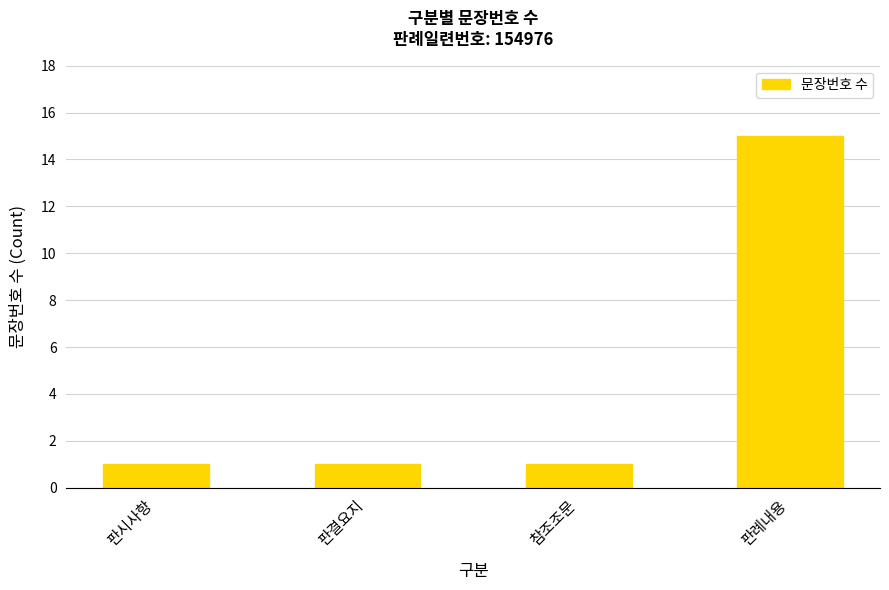

What is the greatest value displayed?

15